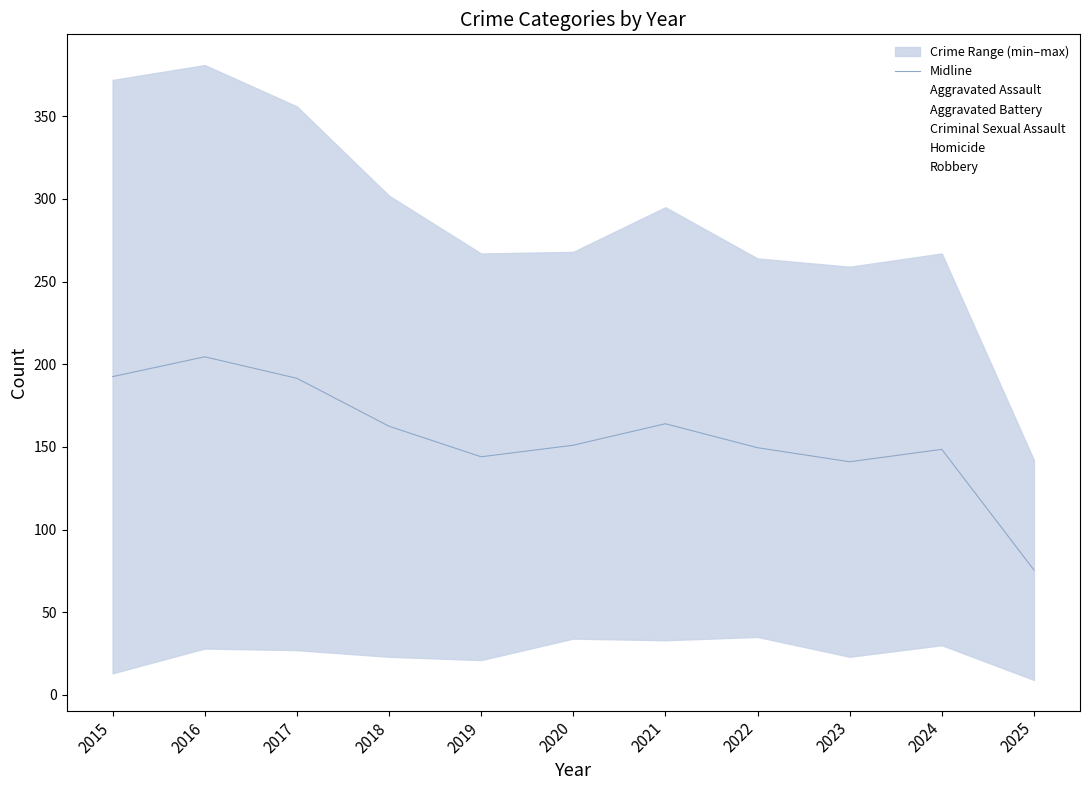

True or false: Midline and Aggravated Battery cross at least once.

False